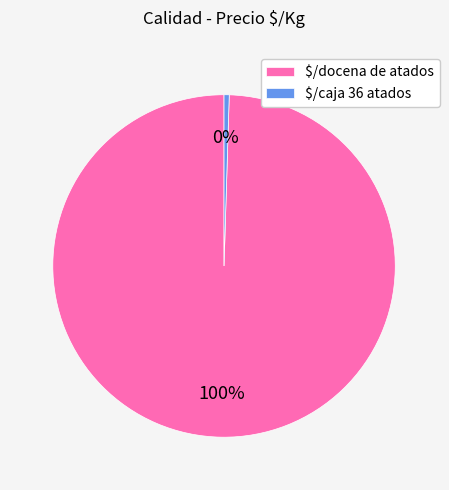

To the nearest percent, what percentage of the pie is $/docena de atados?

100%